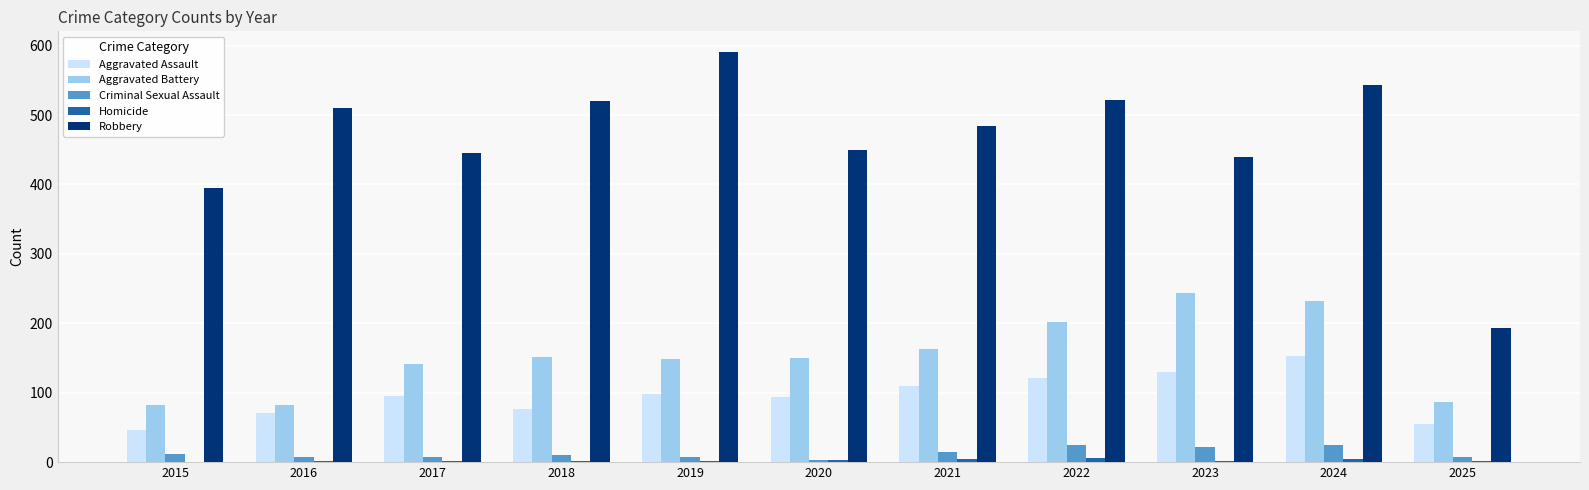

Is the value of Criminal Sexual Assault at 2022 greater than the value of Robbery at 2023?

No